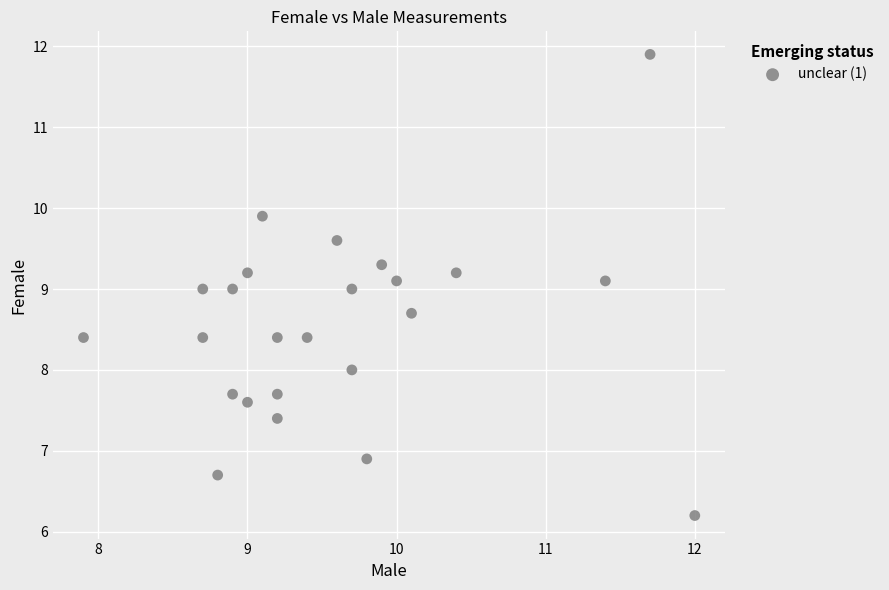

What is the range of X values (max minus min)?

4.1